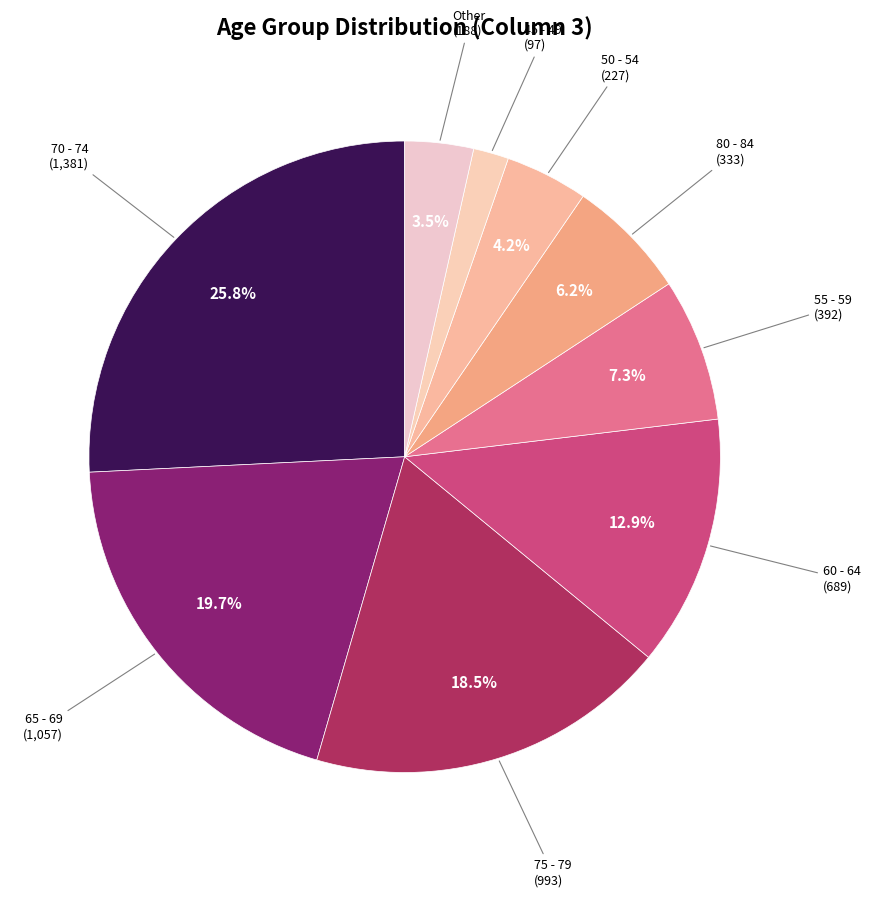

What portion of the pie excludes 60 - 64?

87.1%